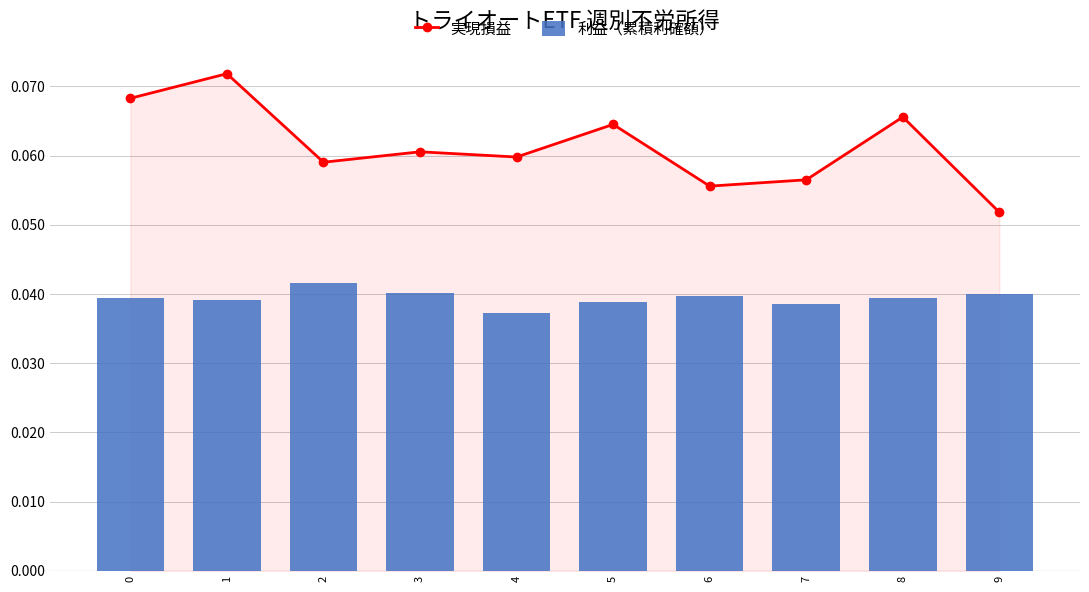

Which category has the lowest value across all series?

4